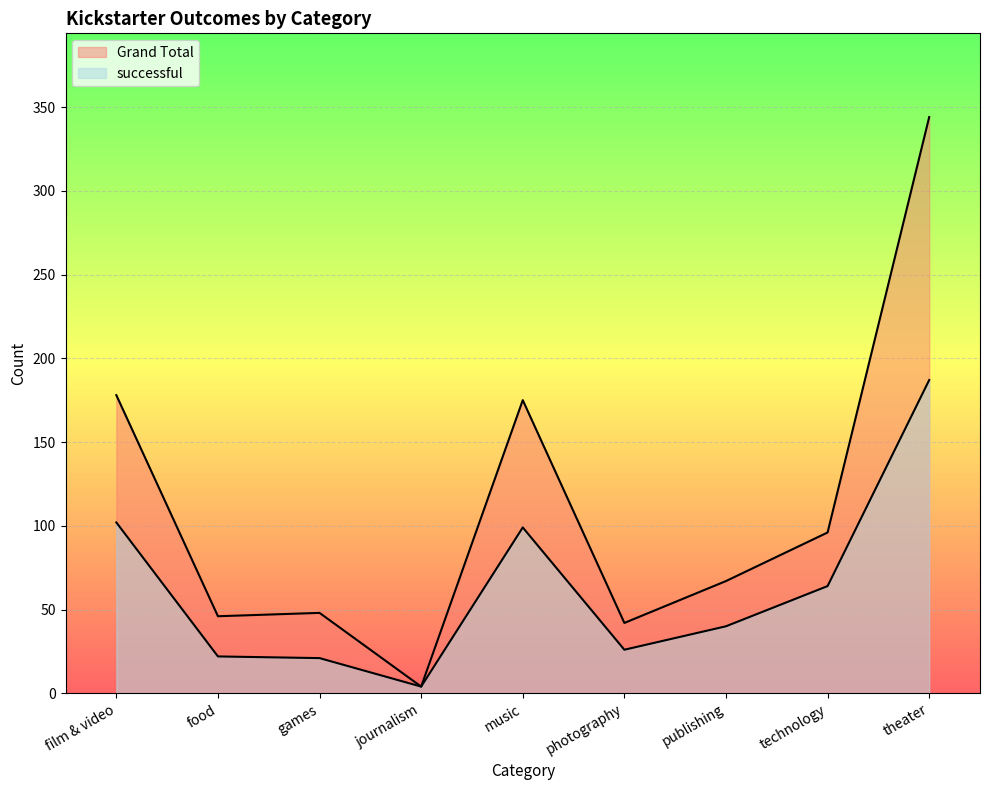

How many series are shown in this chart?

2